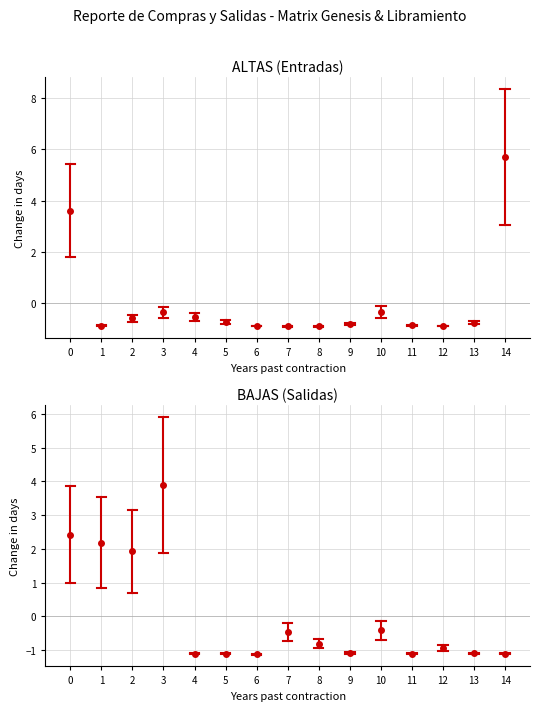

What is the change in value from 3 to 8?

-4.7